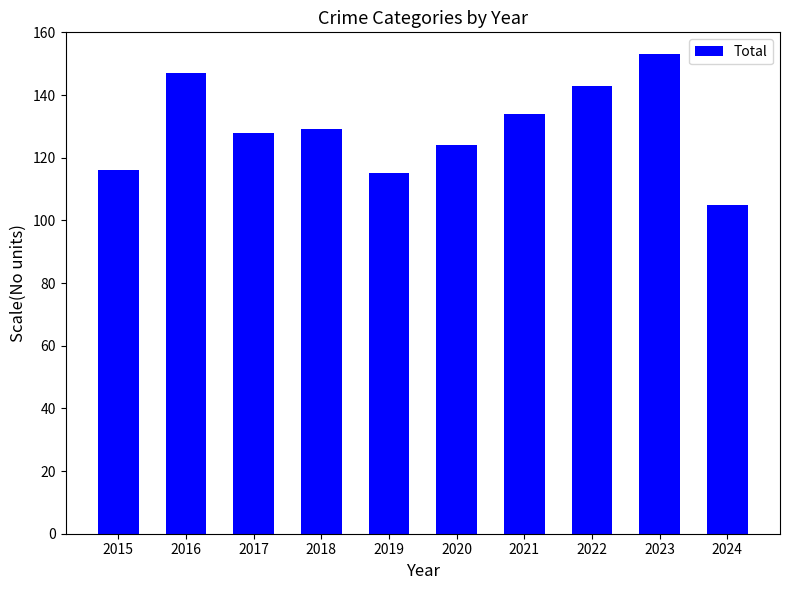

True or false: the data shows 147 at 2016.

True